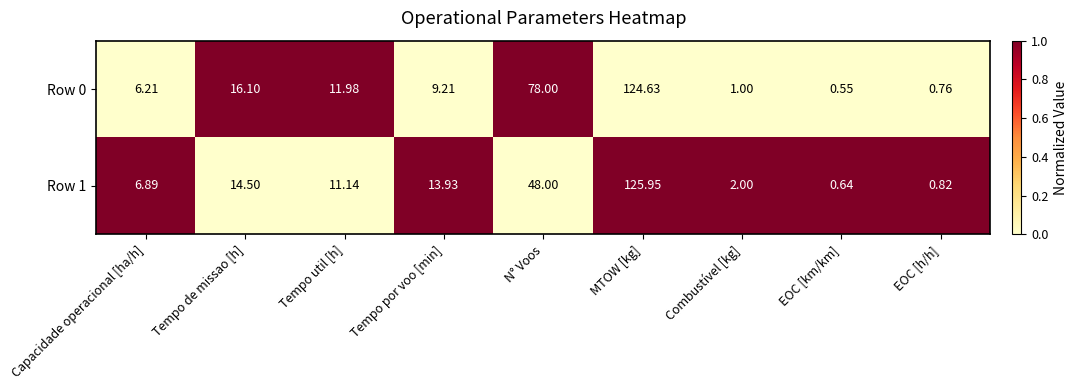

At which label does Row 0 first exceed 9?

Tempo de missao [h]